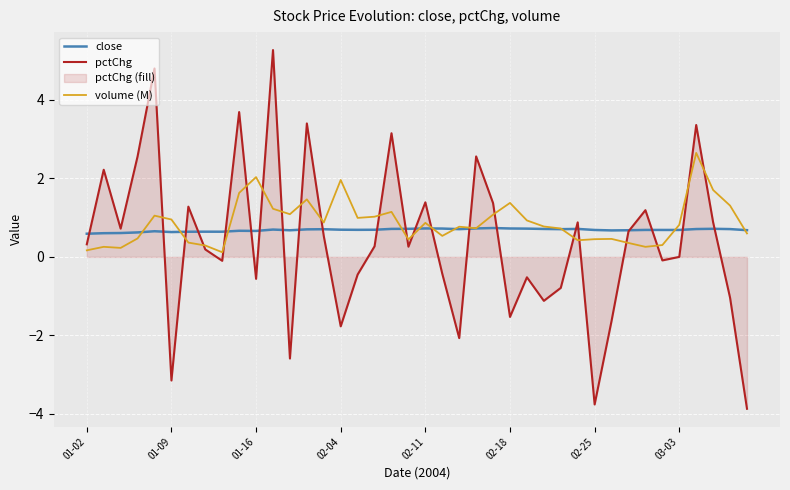

What is the spread (max minus min) of values at 24?

0.6